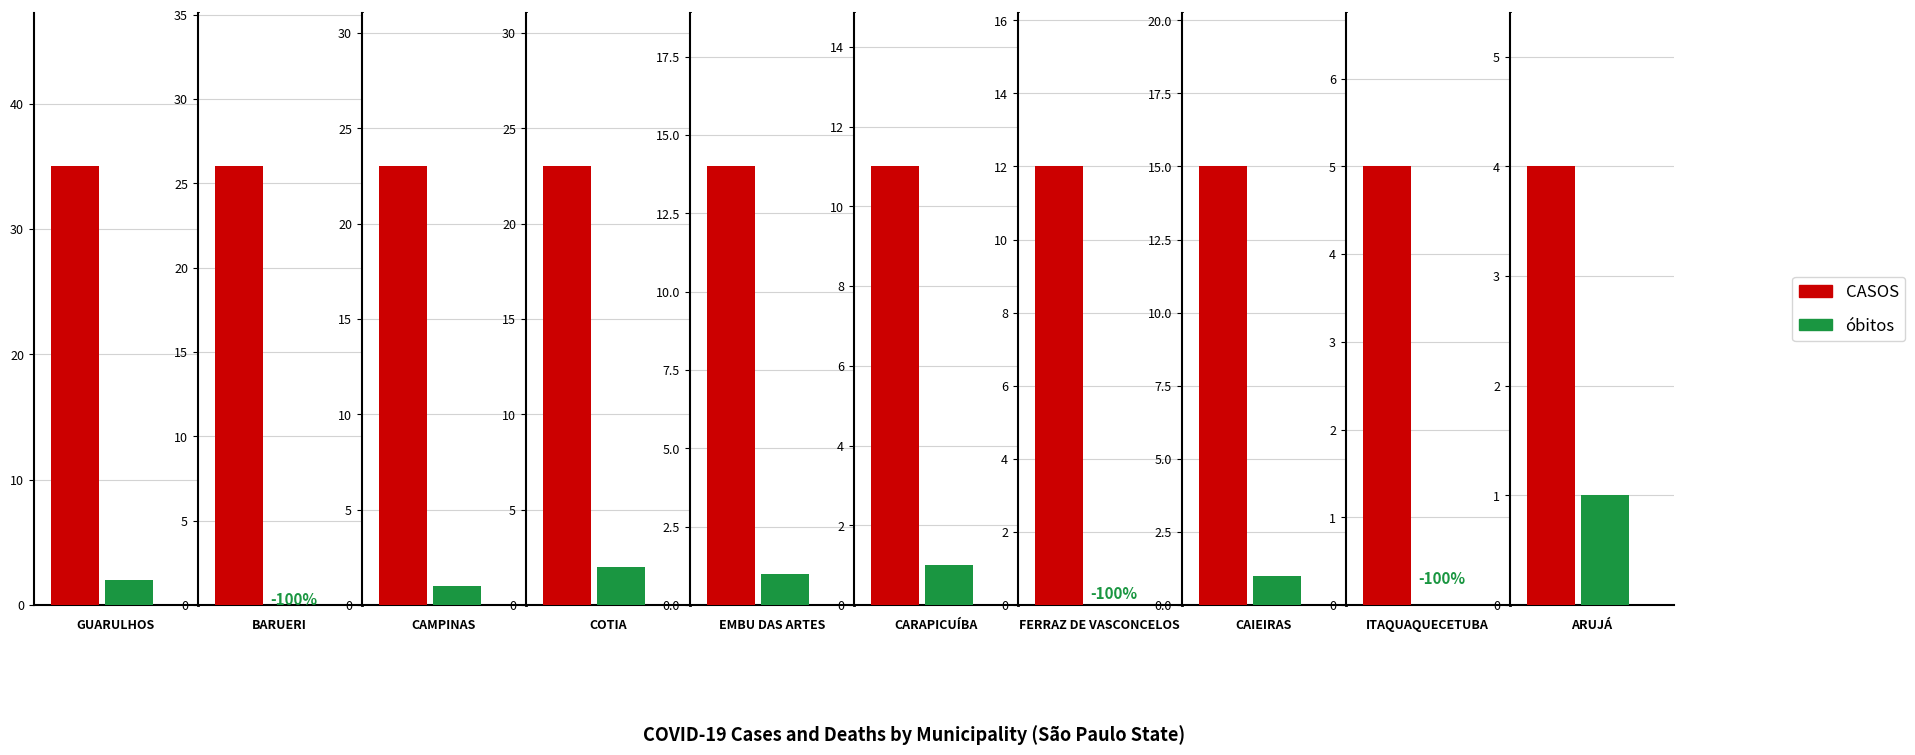

Is the value of CASOS at ARUJÁ greater than the value of óbitos at CAMPINAS?

Yes